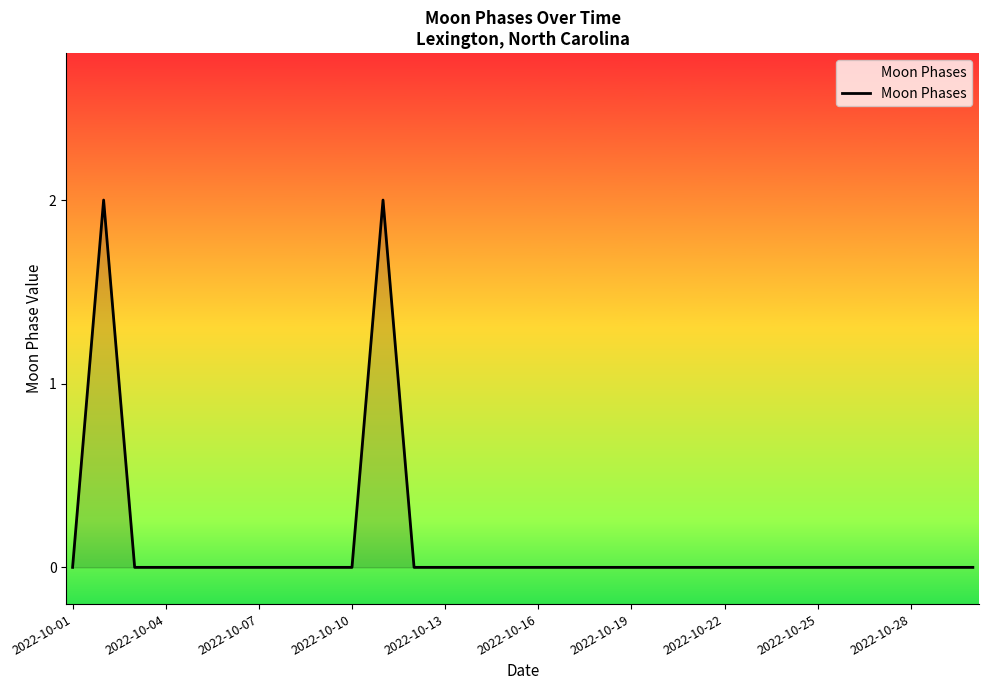

True or false: there are more than 1 points higher than both neighbors.

True